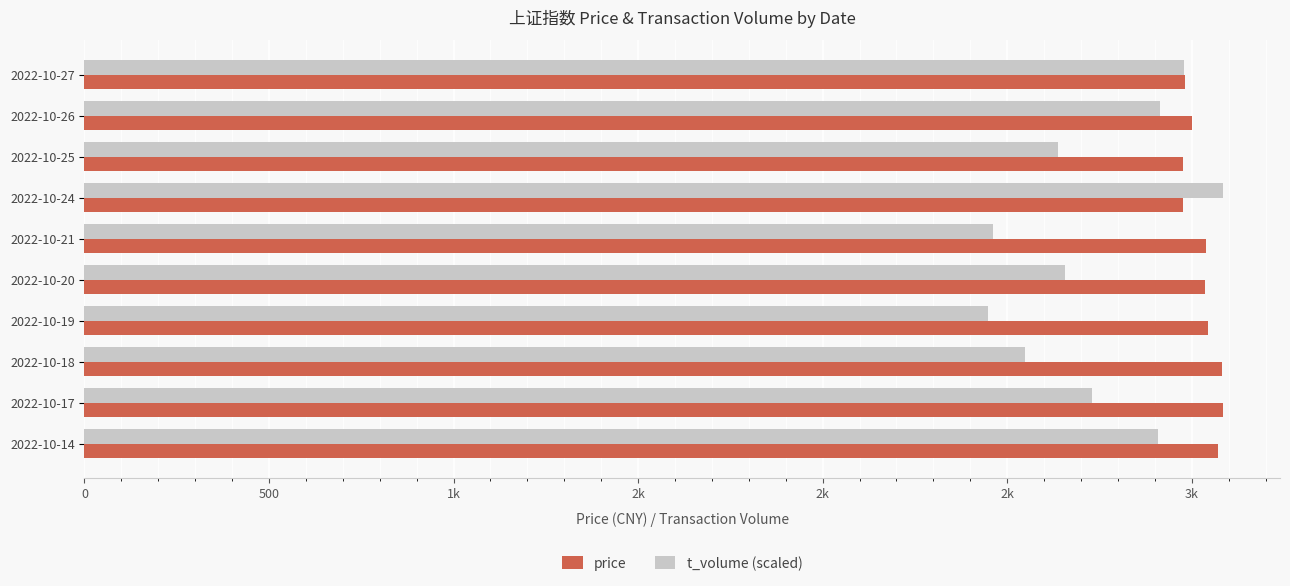

List the series in order of their peak value, highest first.

price, t_volume (scaled)